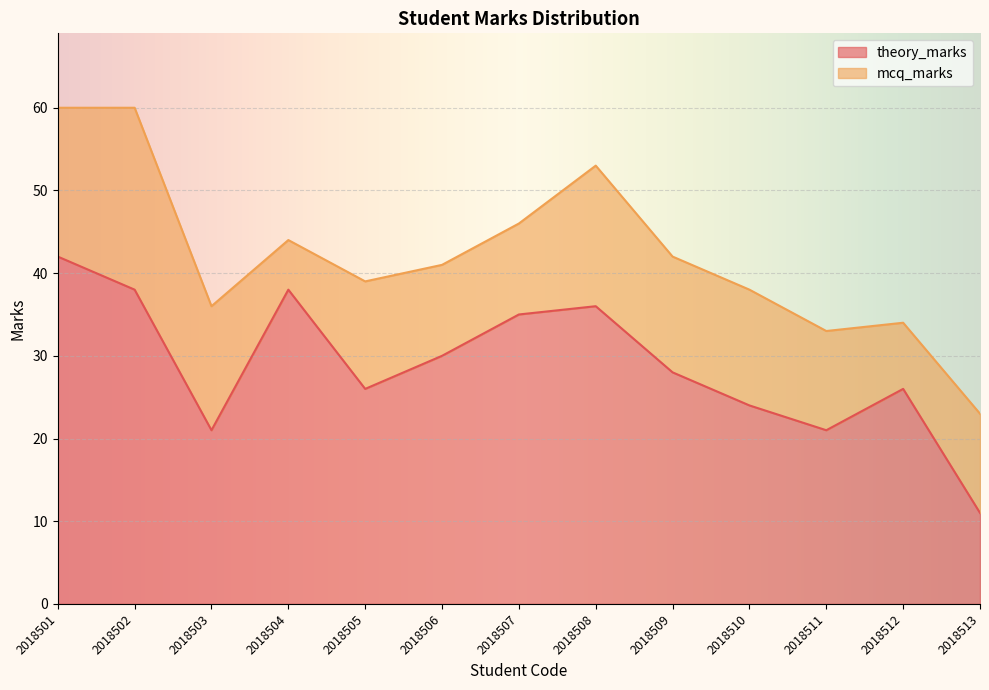

The chart shows a value of 35 at 2018503. True or false?

False